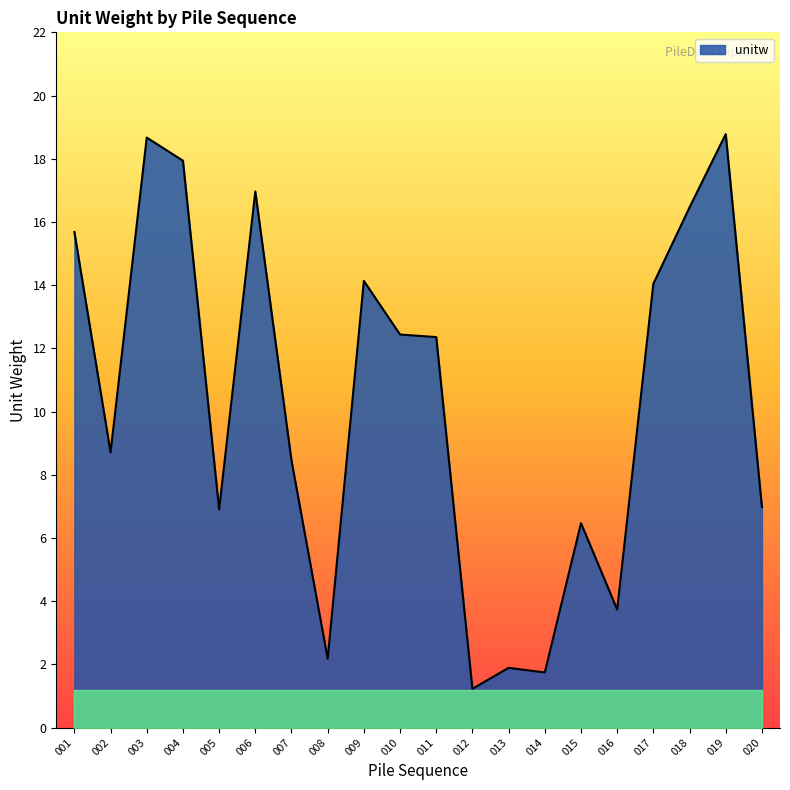

What is the sum of all values?

205.8